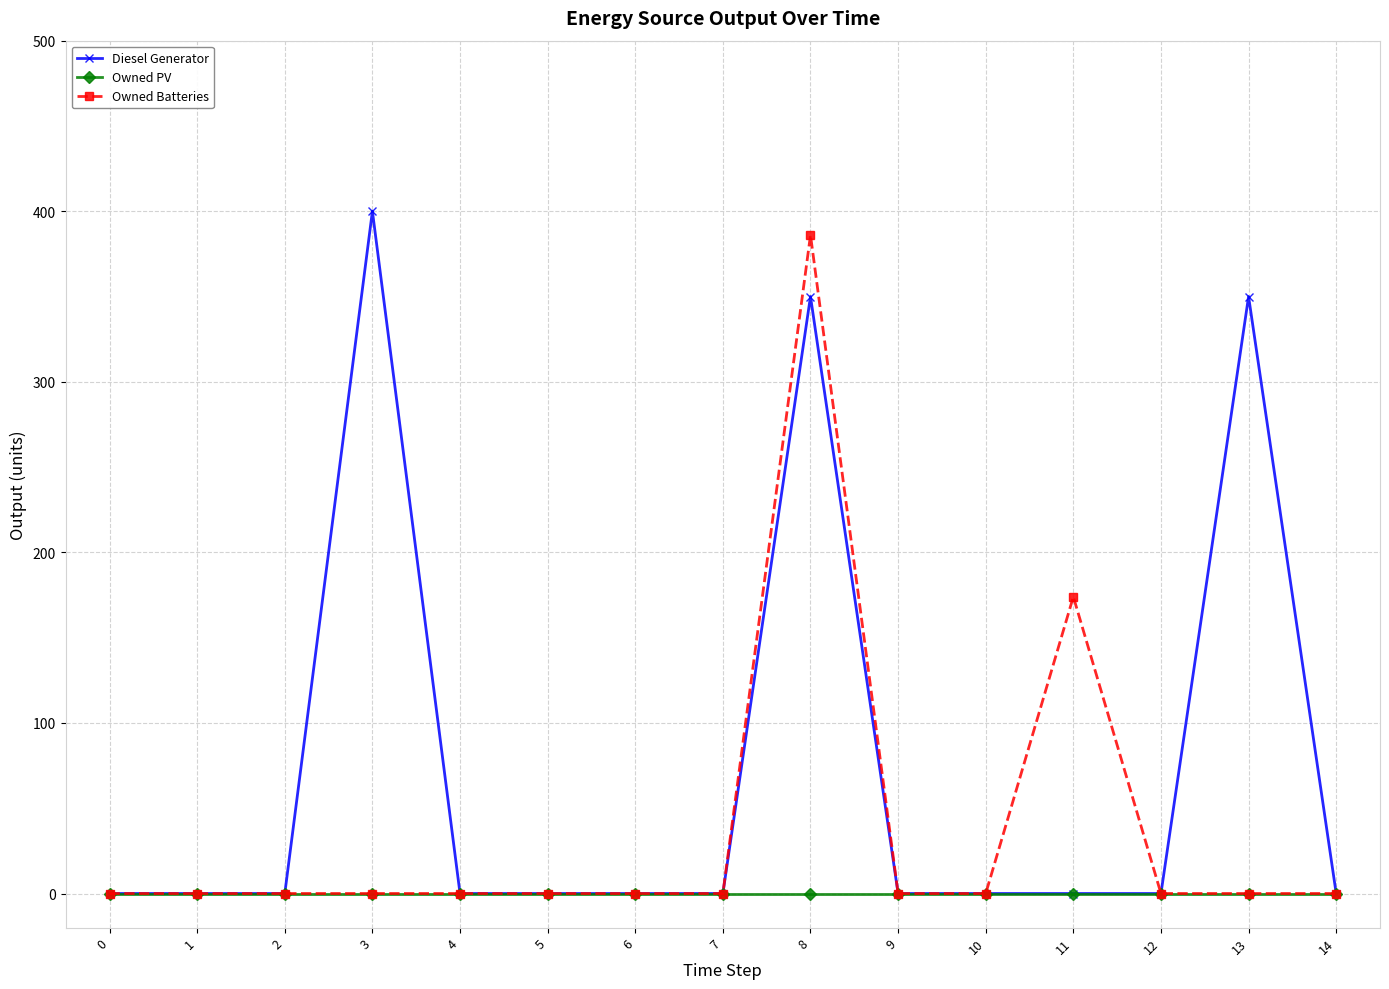

What is the sum of the Owned Batteries values at 8 and 7?

386